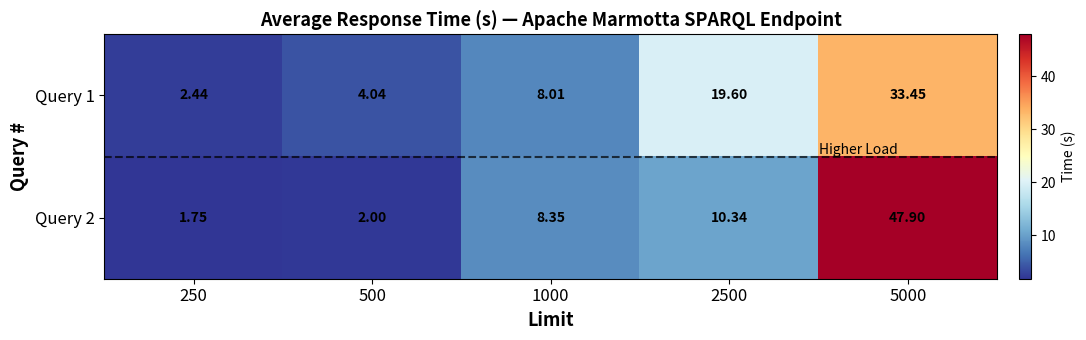

At which category is the sum across all series the highest?

5000